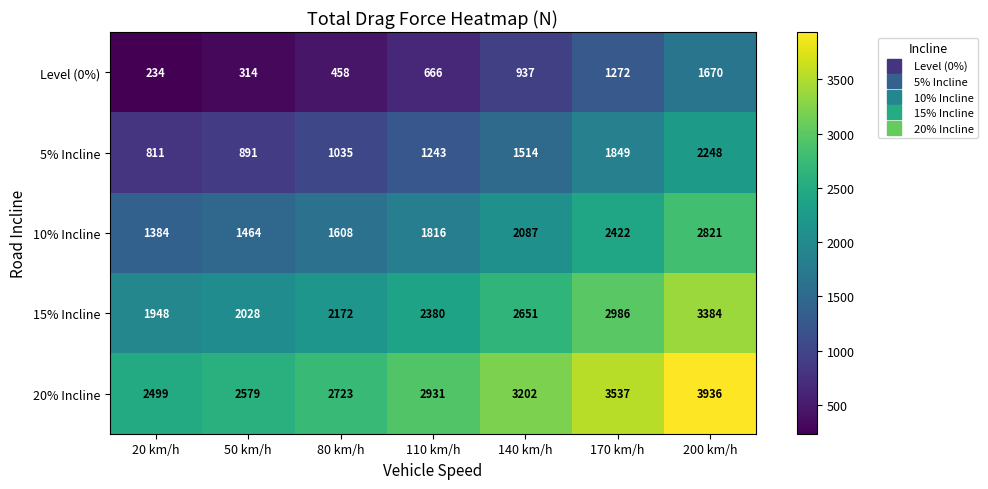

What is the difference between the highest and lowest values at 170 km/h?

2265